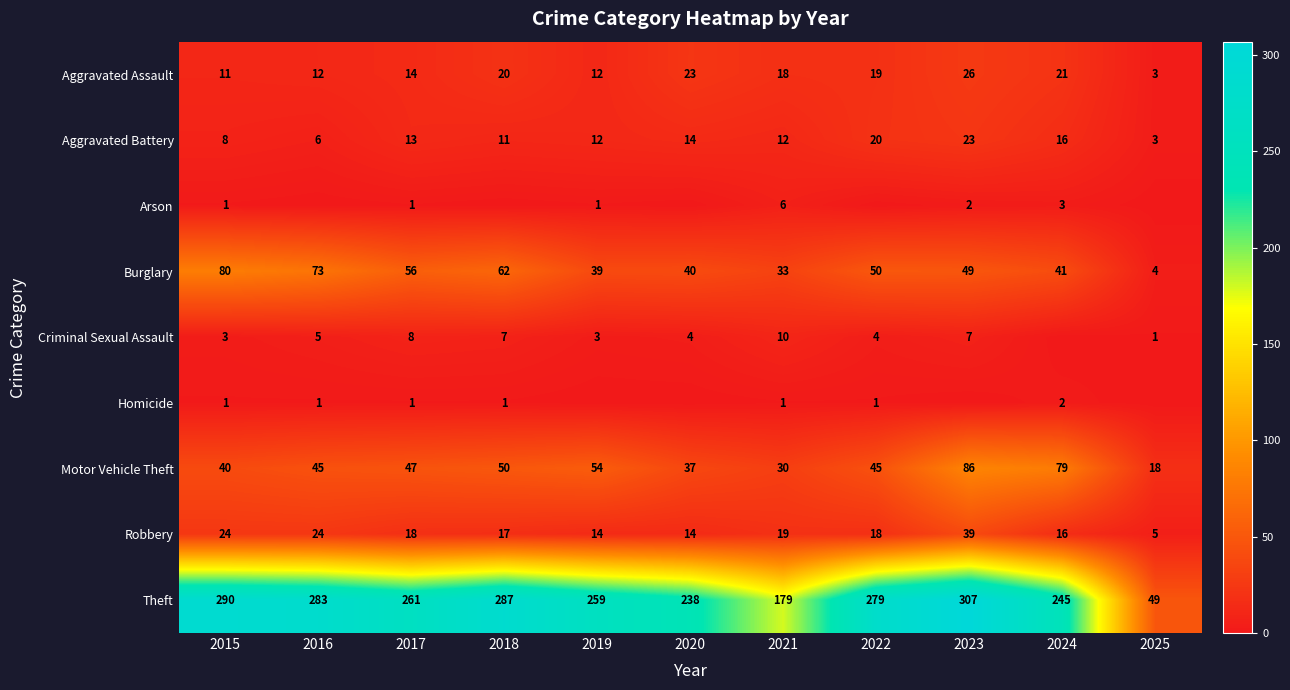

What is the sum of all Burglary values?

527